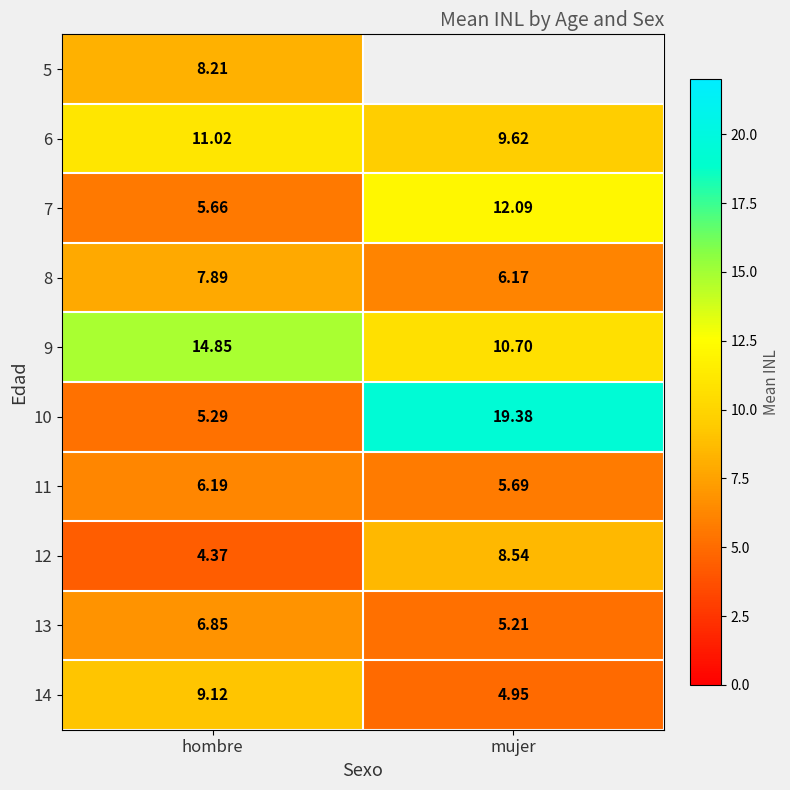

What value does the 7 series have at mujer?

12.1